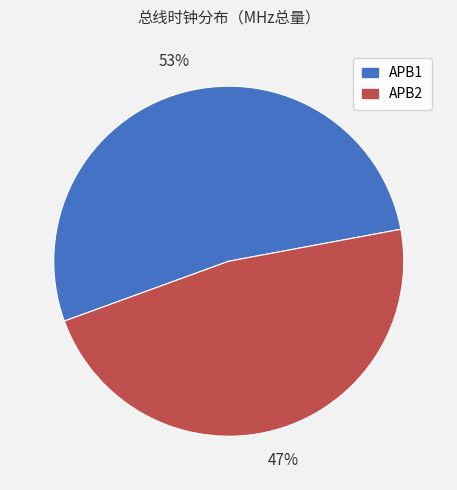

True or false: APB2 accounts for 35% of the total.

False